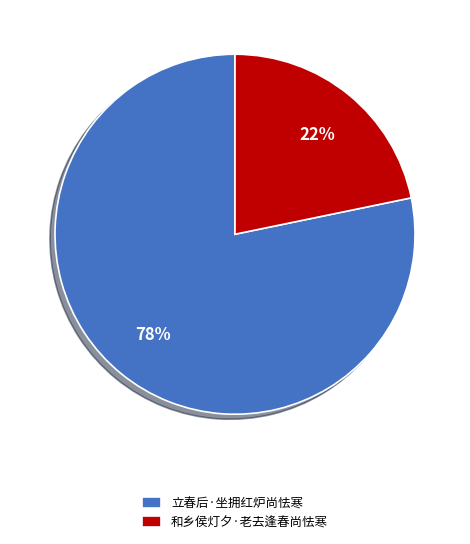

To the nearest percent, what portion does 和乡侯灯夕·老去逢春尚怯寒 represent?

22%